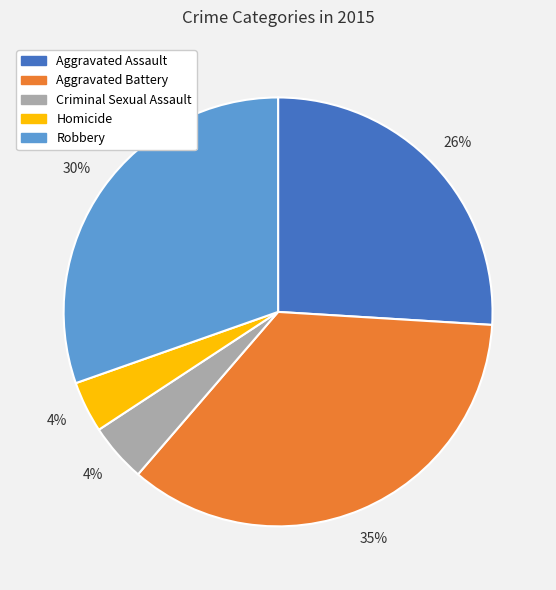

To the nearest percent, what percentage of the pie is Aggravated Battery?

35%